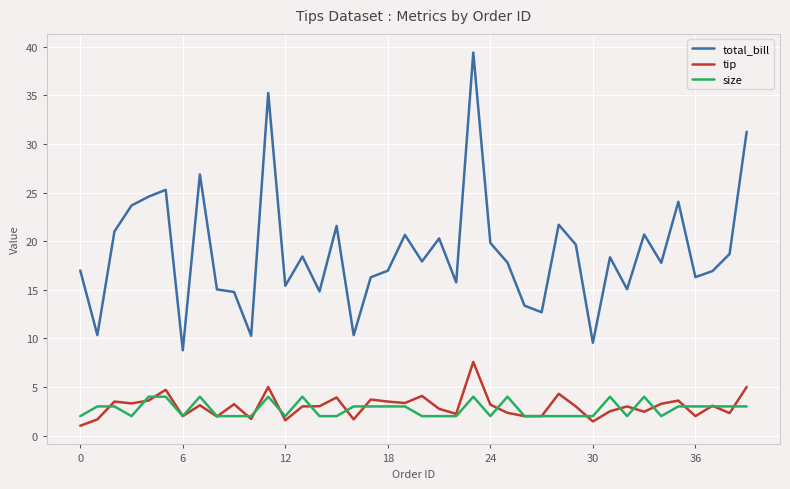

What is the lowest value of the size series?

2.0